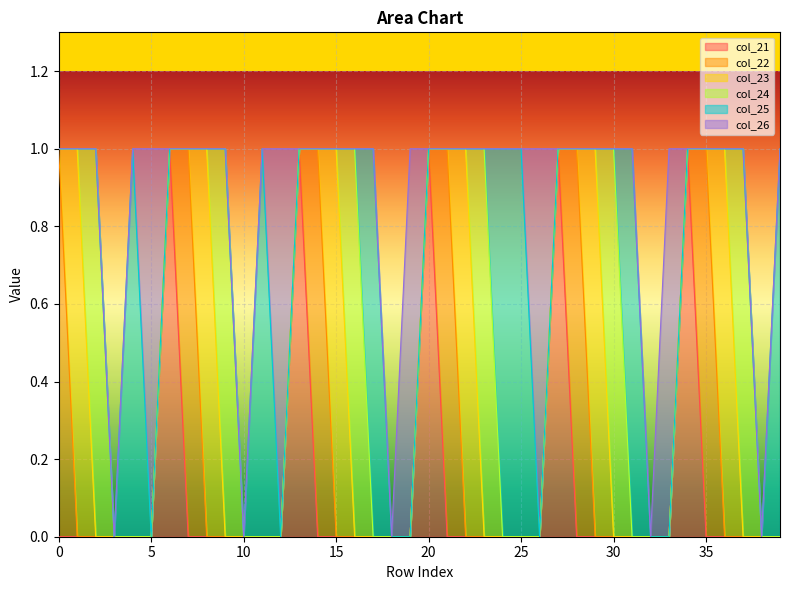

Reading left to right, transcribe all the data shown in this chart.

col_21: 0	0	0	0	0	0	1	0	0	0	0	0	0	1	0	0	0	0	0	0	1	0	0	0	0	0	0	1	0	0	0	0	0	0	1	0	0	0	0	0
col_22: 1	0	0	0	0	0	0	1	0	0	0	0	0	0	1	0	0	0	0	0	0	1	0	0	0	0	0	0	1	0	0	0	0	0	0	1	0	0	0	0
col_23: 0	1	0	0	0	0	0	0	1	0	0	0	0	0	0	1	0	0	0	0	0	0	1	0	0	0	0	0	0	1	0	0	0	0	0	0	1	0	0	0
col_24: 0	0	1	0	0	0	0	0	0	1	0	0	0	0	0	0	1	0	0	0	0	0	0	1	0	0	0	0	0	0	1	0	0	0	0	0	0	1	0	0
col_25: 0	0	0	0	1	0	0	0	0	0	0	1	0	0	0	0	0	1	0	0	0	0	0	0	1	1	0	0	0	0	0	1	0	0	0	0	0	0	0	1
col_26: 0	0	0	0	0	1	0	0	0	0	0	0	1	0	0	0	0	0	0	1	0	0	0	0	0	0	1	0	0	0	0	0	0	1	0	0	0	0	0	0